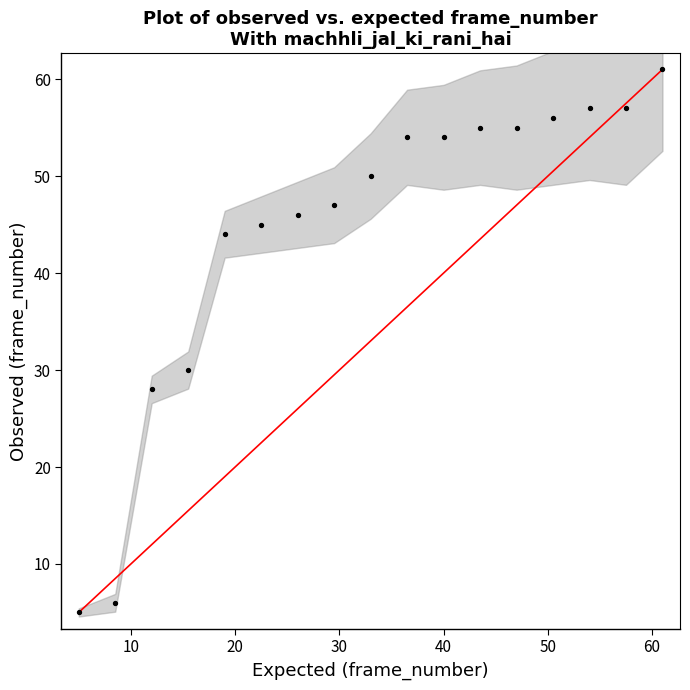

What is the range of Y values (max minus min)?

56